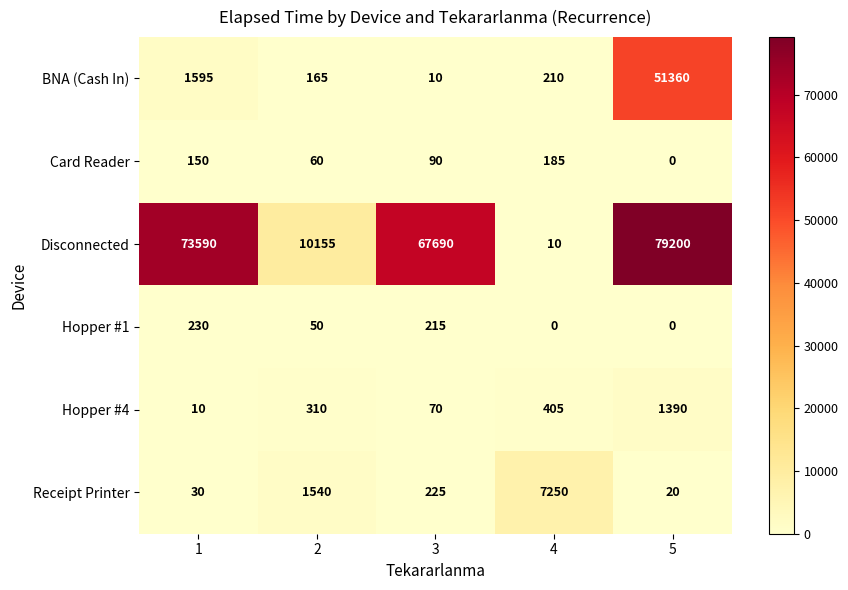

Count the number of categories in the chart.

5